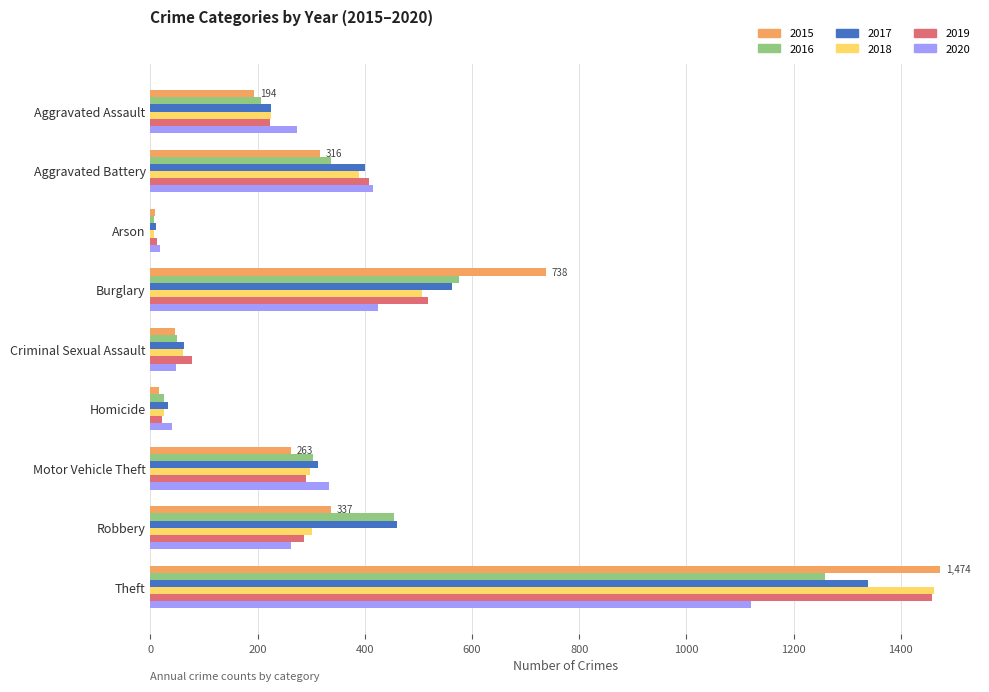

Where is 2017 nearest to the value 674?

Burglary